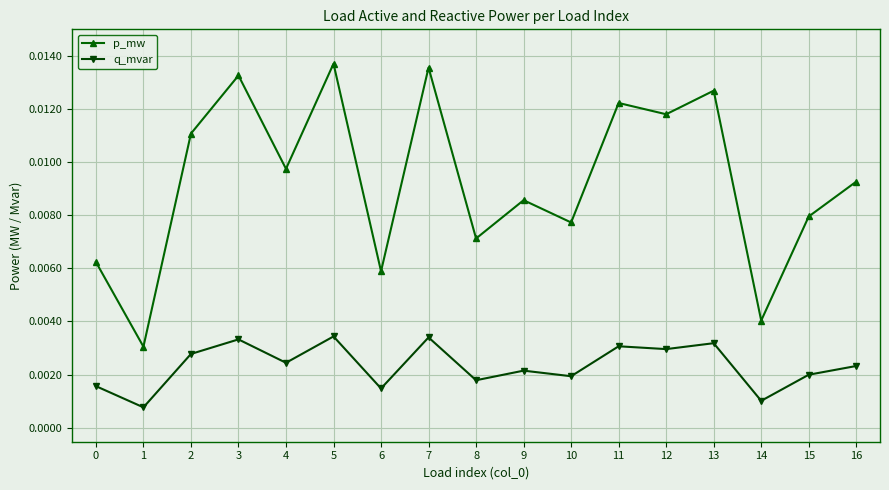

Which series has the widest spread of values?

p_mw